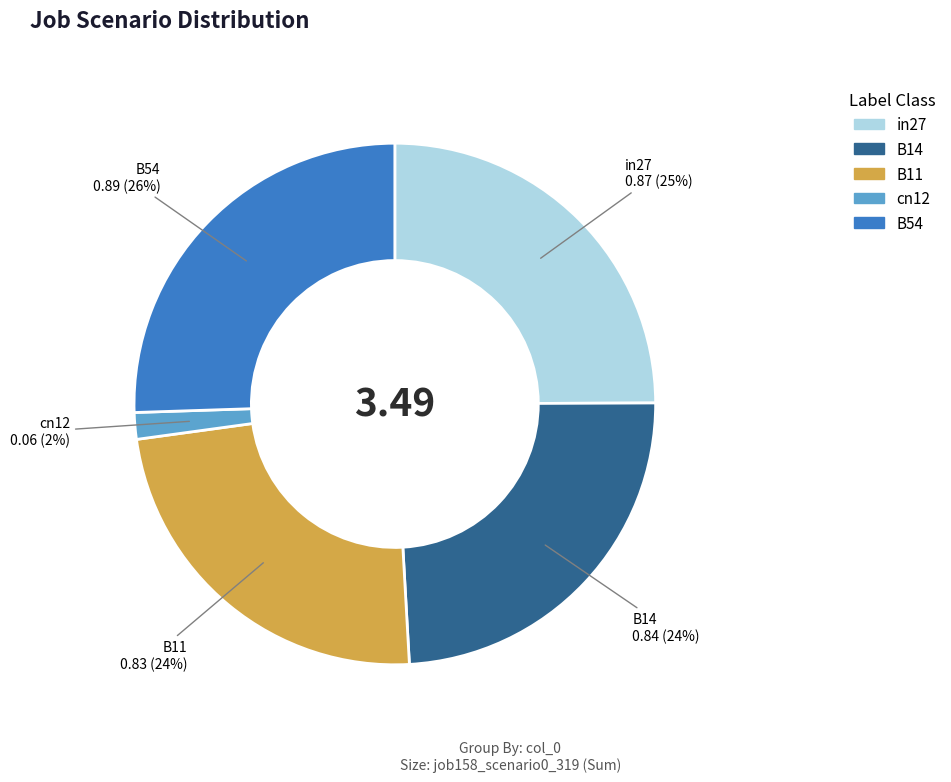

Is the sum of cn12 and B14 greater than half?

No